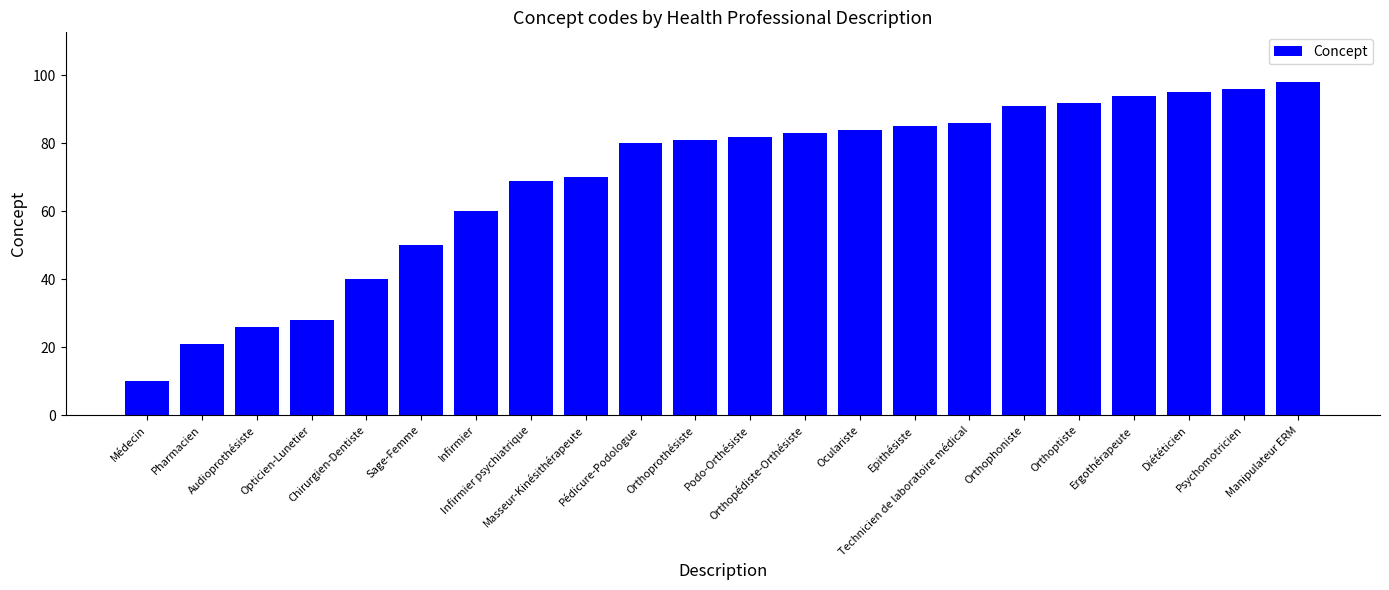

What is the smallest value displayed?

10